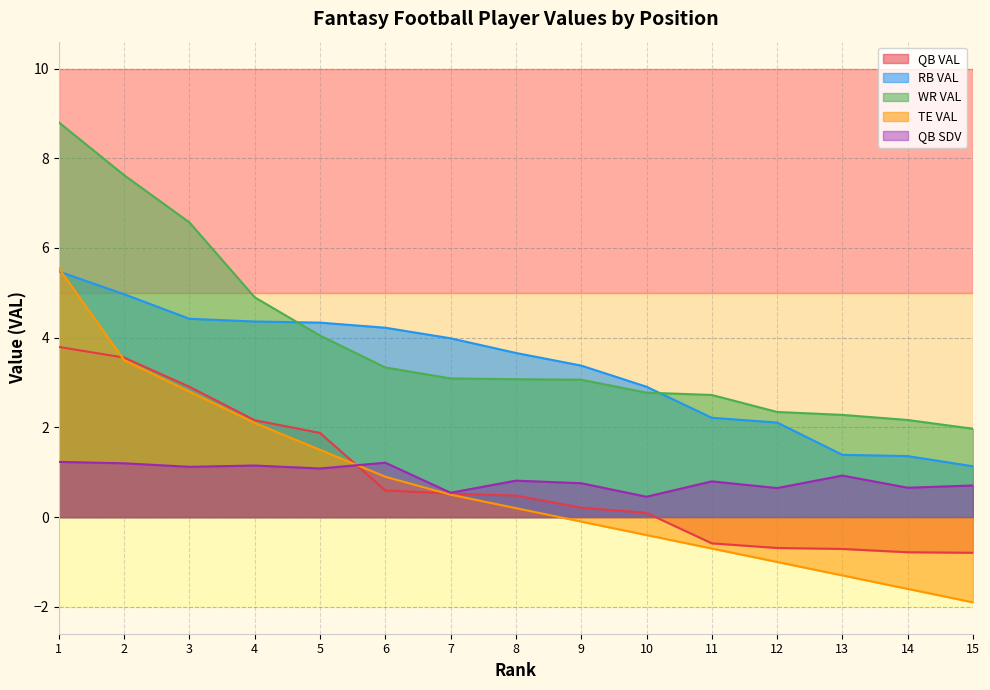

Which has a higher value, 10 or 2?

2